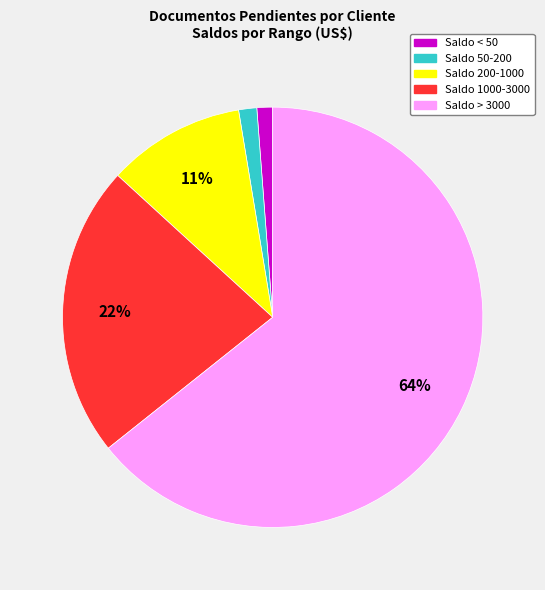

Do Saldo 50-200 and Saldo 1000-3000 together represent more than half of the pie?

No